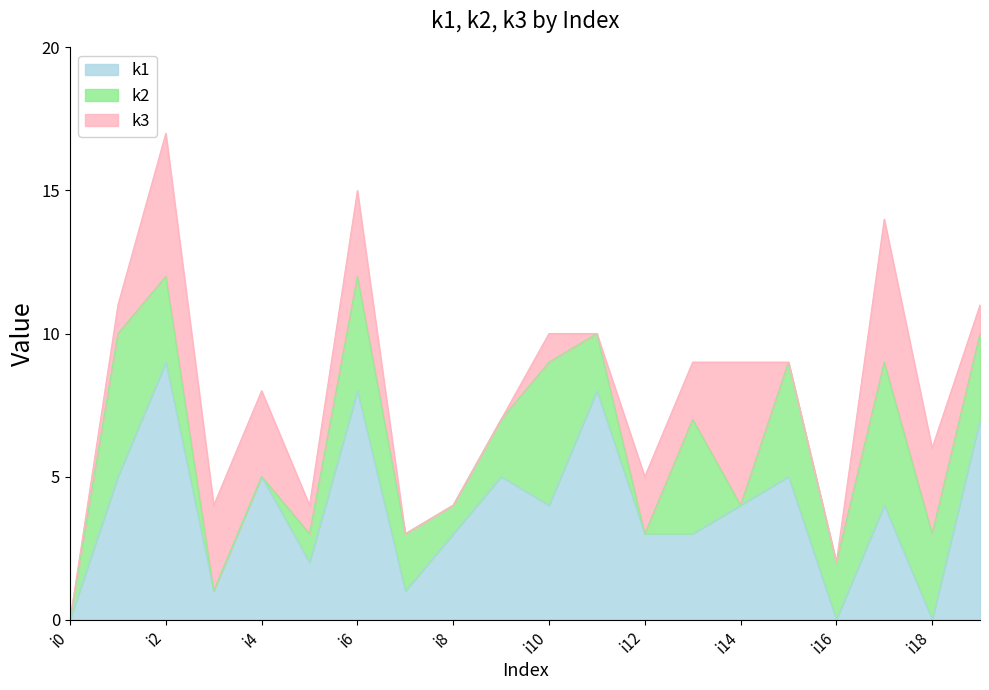

How many times do k1 and k2 cross each other?

8